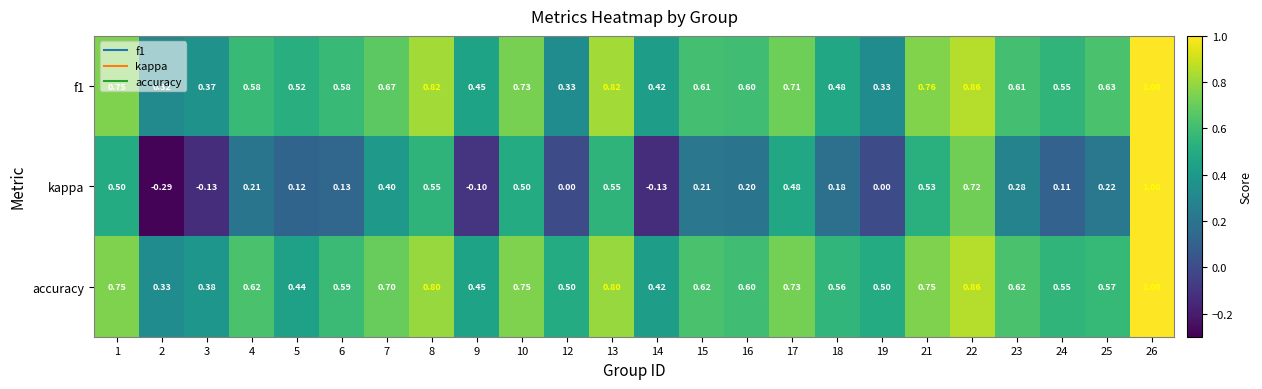

Which series has the largest total across all categories?

accuracy